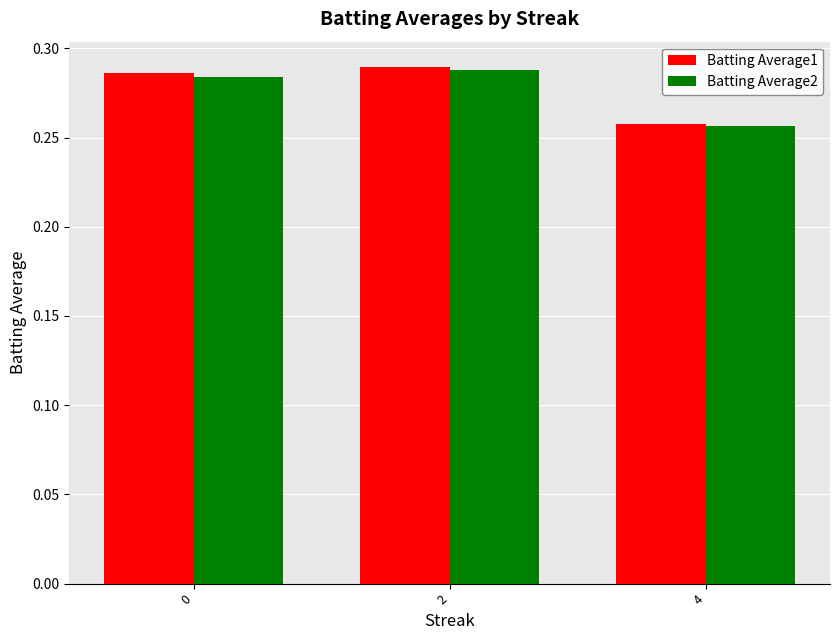

True or false: Batting Average1 has a value of 0.5 at 2.

False